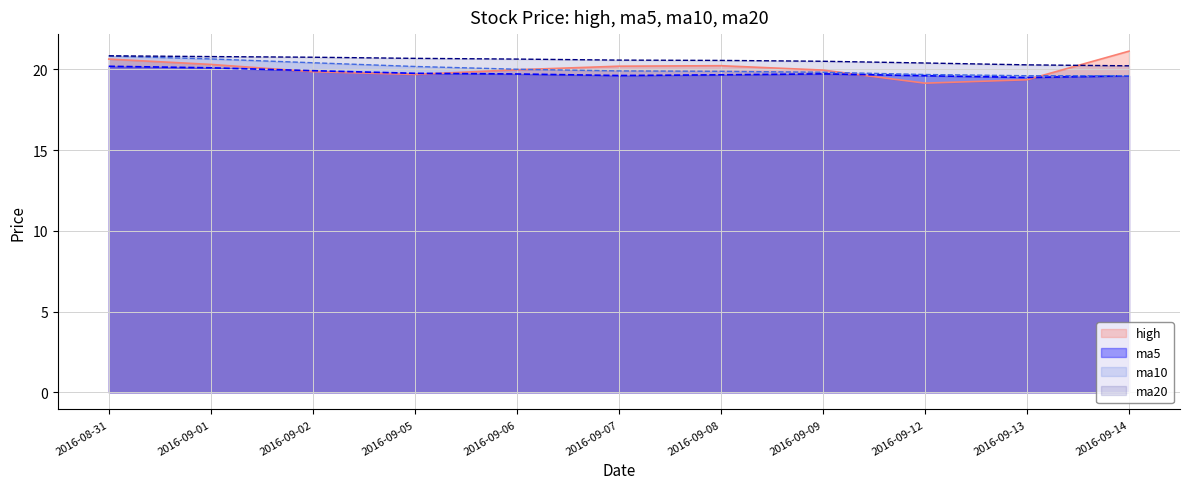

What is the value of the ma5 point at the 7th from the left?

19.7